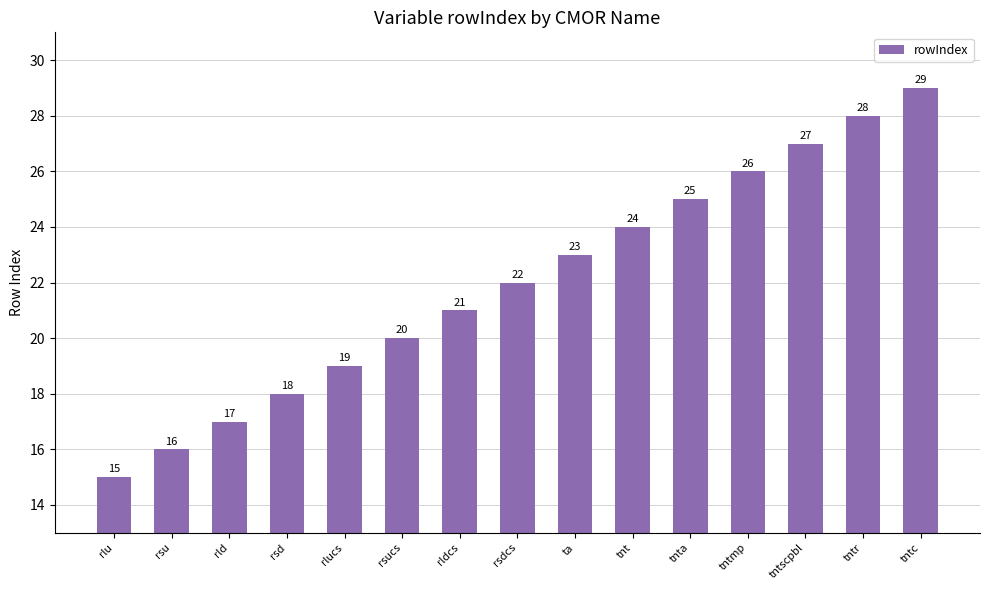

Count the number of data series in this chart.

1